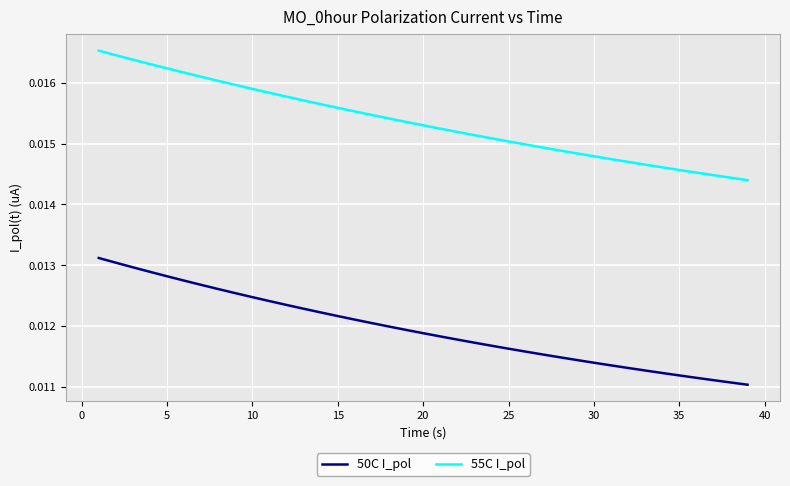

True or false: 55C I_pol and 50C I_pol intersect in this chart.

False